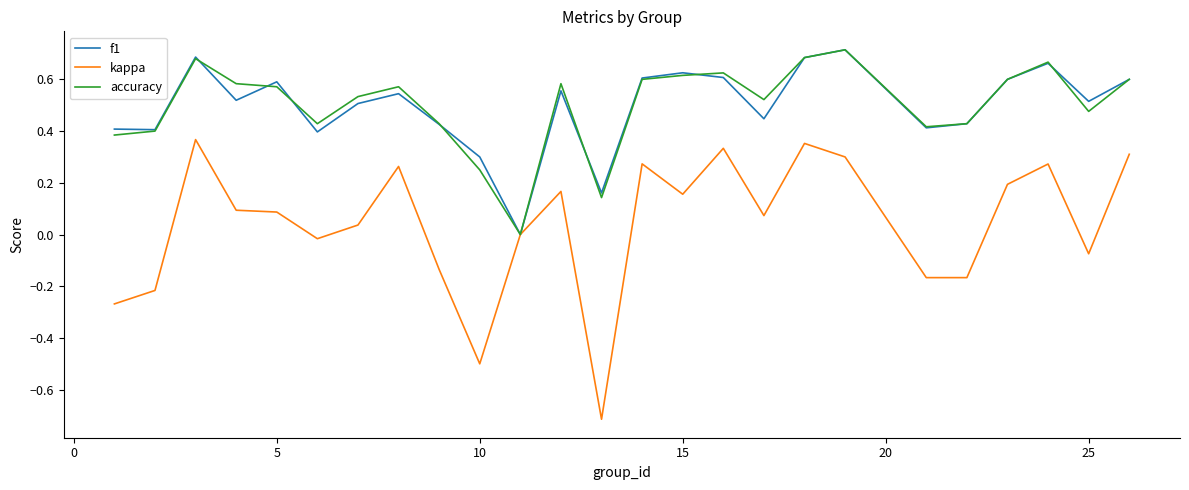

How many lines are shown in the chart?

3